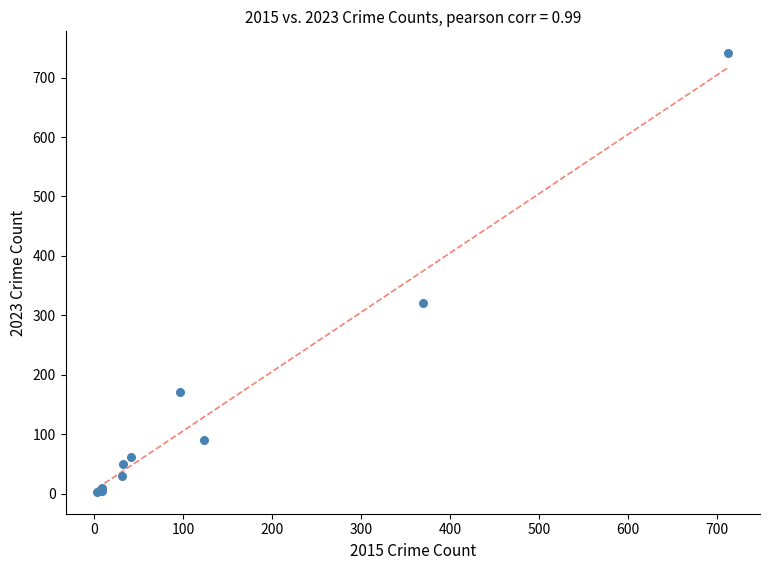

What Y value in the scatter plot is closest to 372?

321